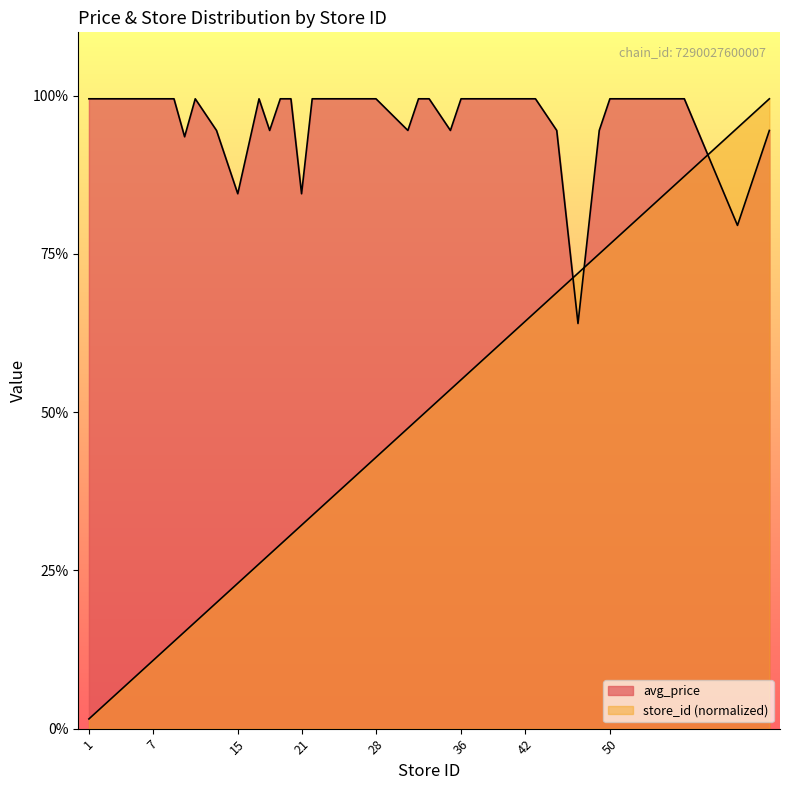

Reading left to right, what are all the values shown in this chart?

avg_price: 1=19.9	2=19.9	3=19.9	4=19.9	5=19.9	7=19.9	9=19.9	10=18.7	11=19.9	13=18.9	15=16.9	17=19.9	18=18.9	19=19.9	20=19.9	21=16.9	22=19.9	23=19.9	25=19.9	27=19.9	28=19.9	31=18.9	32=19.9	33=19.9	35=18.9	36=19.9	37=19.9	38=19.9	39=19.9	40=19.9	42=19.9	43=19.9	45=18.9	47=12.8	49=18.9	50=19.9	56=19.9	57=19.9	62=15.9	65=18.9
store_id: 1=0.3	2=0.6	3=0.9	4=1.2	5=1.5	7=2.1	9=2.8	10=3.1	11=3.4	13=4.0	15=4.6	17=5.2	18=5.5	19=5.8	20=6.1	21=6.4	22=6.7	23=7.0	25=7.7	27=8.3	28=8.6	31=9.5	32=9.8	33=10.1	35=10.7	36=11.0	37=11.3	38=11.6	39=11.9	40=12.2	42=12.9	43=13.2	45=13.8	47=14.4	49=15.0	50=15.3	56=17.1	57=17.5	62=19.0	65=19.9